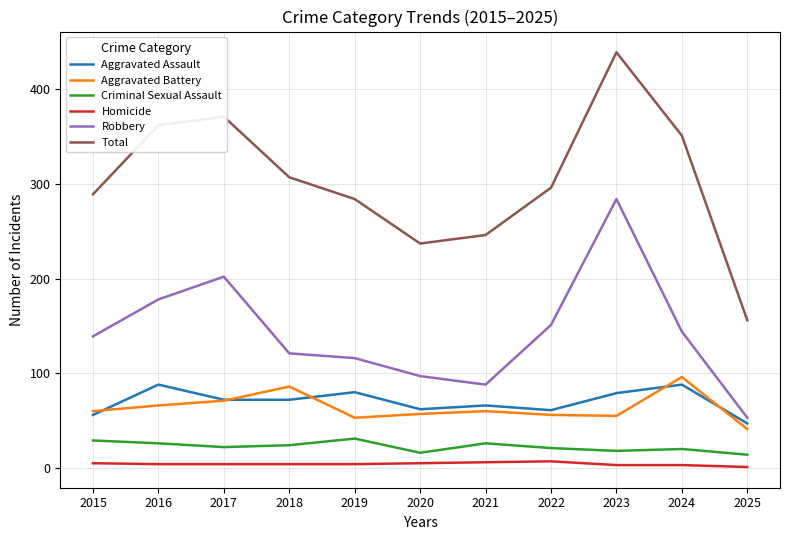

What is the average value of the Criminal Sexual Assault series?

22